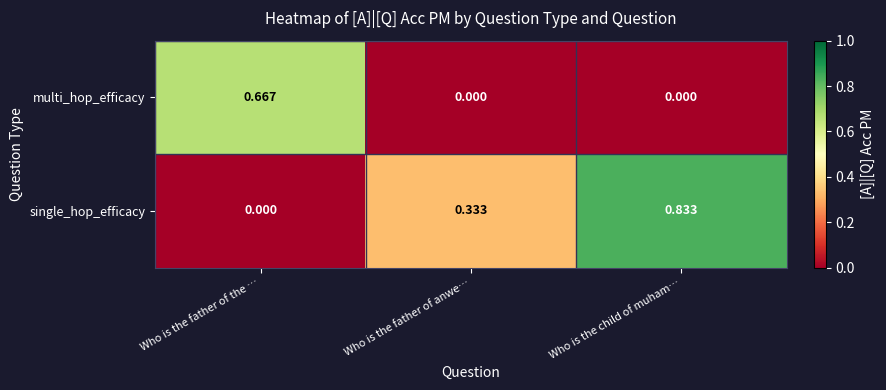

Rank the series by their average value, from highest to lowest.

single_hop_efficacy, multi_hop_efficacy